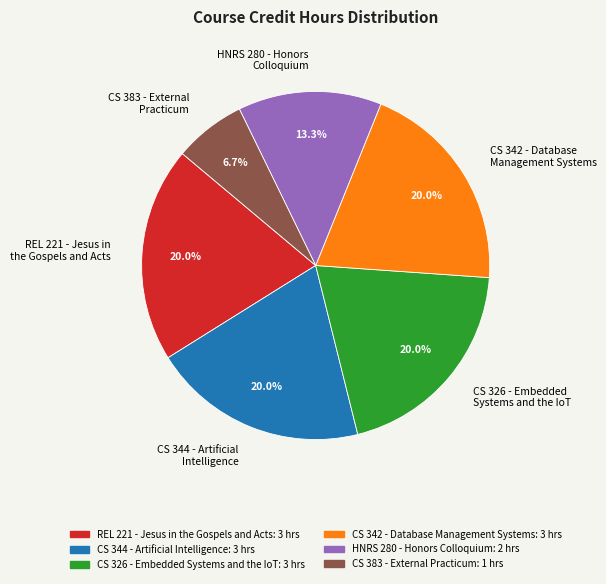

How many segments does this pie chart have?

6